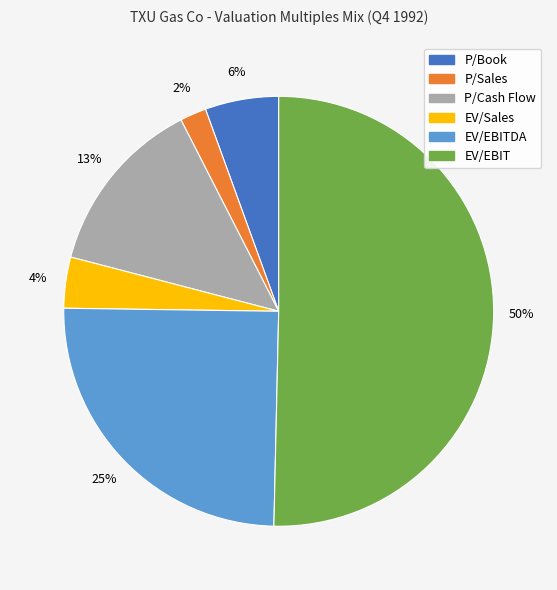

To the nearest percent, what is the difference between the largest and smallest slice percentages?

48%